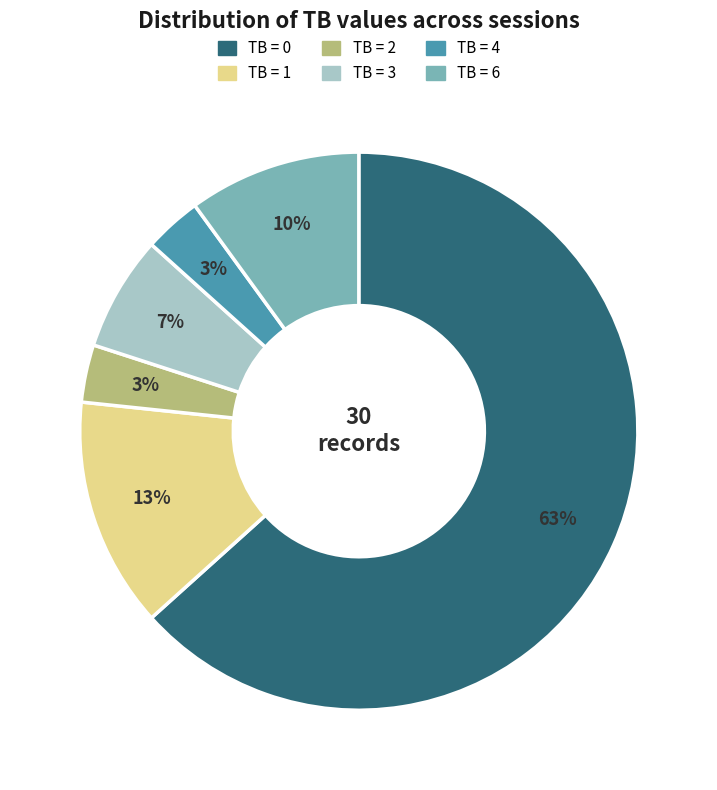

Which has a higher value, TB = 1 or TB = 2?

TB = 1